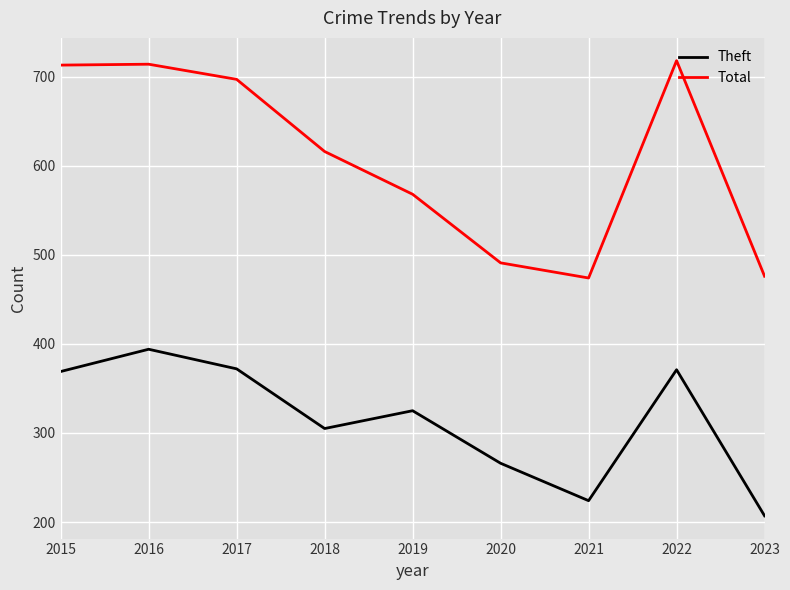

The Theft series shows 266 at 2020. True or false?

True